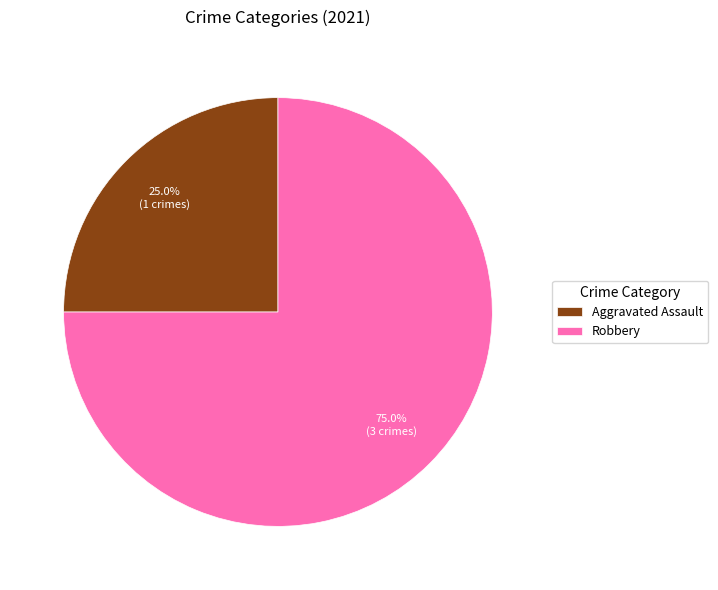

Between Robbery and Aggravated Assault, which is larger?

Robbery